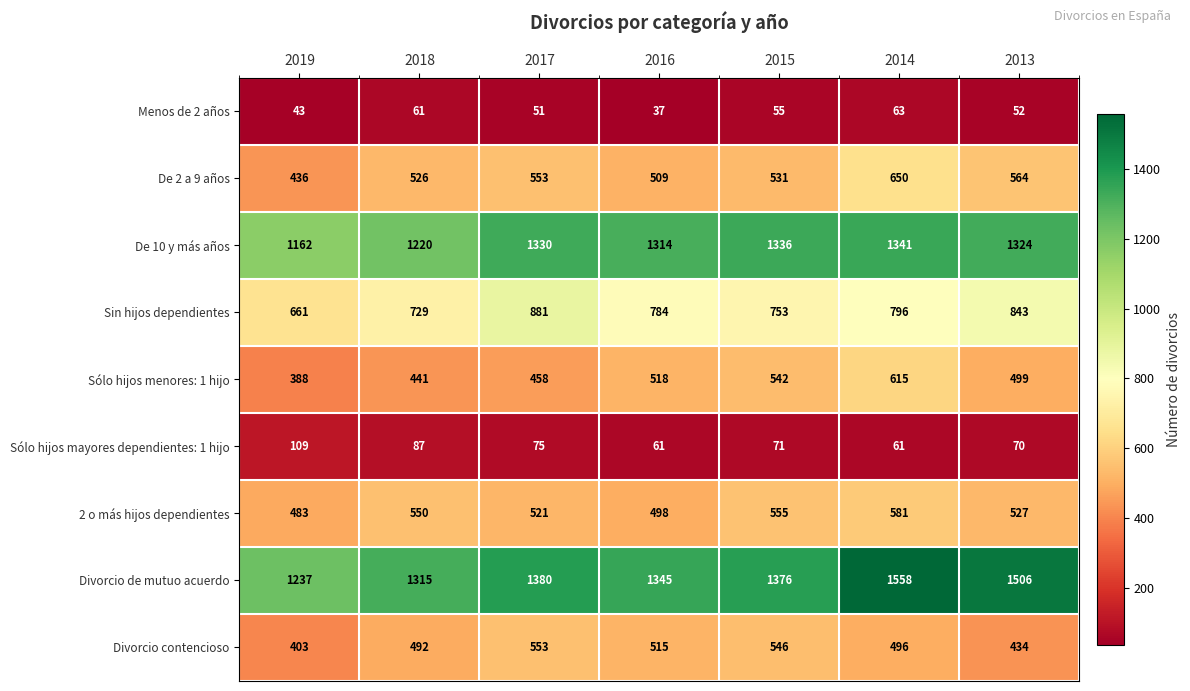

What is the smallest value displayed?

37